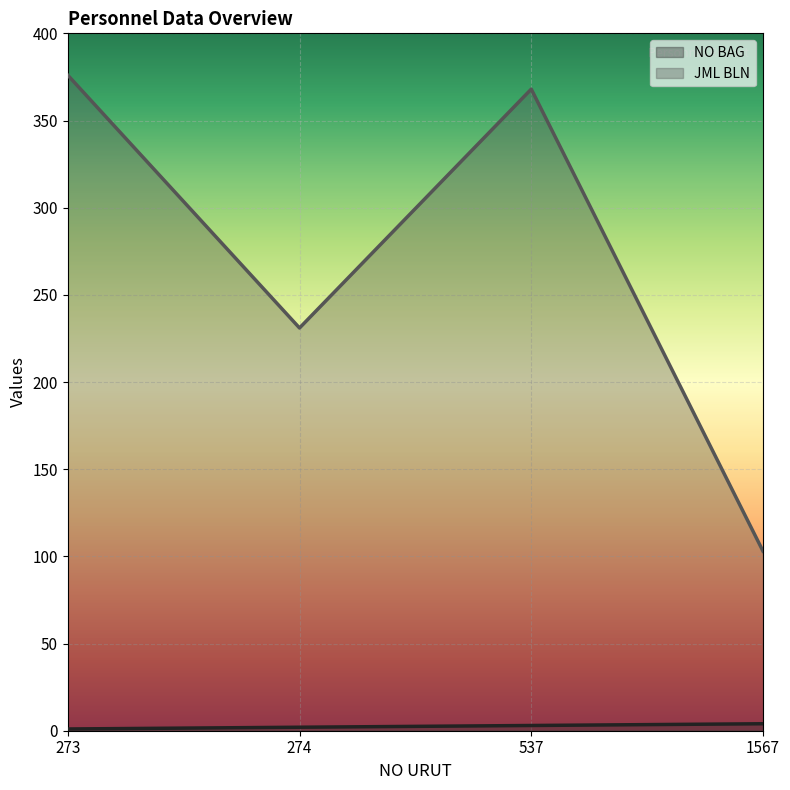

Which series has the largest range (max minus min)?

JML BLN